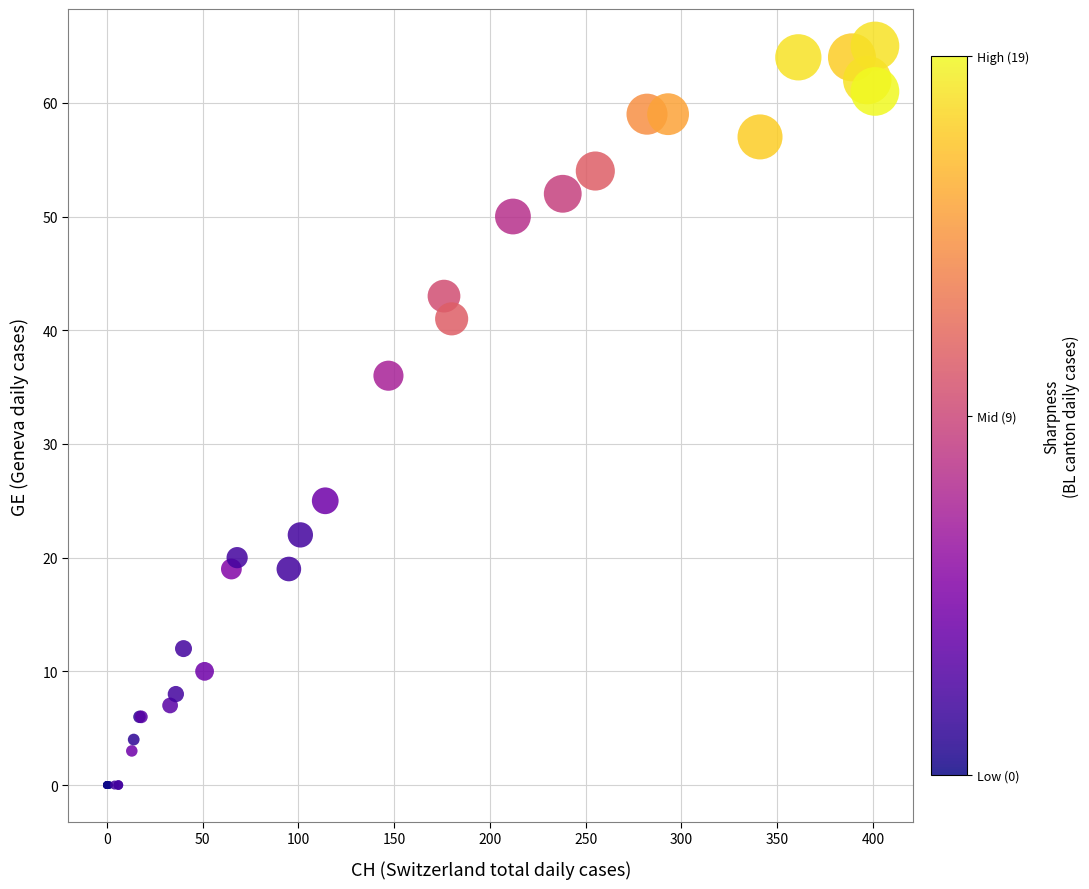

What Y value in the scatter plot is closest to 32?

36